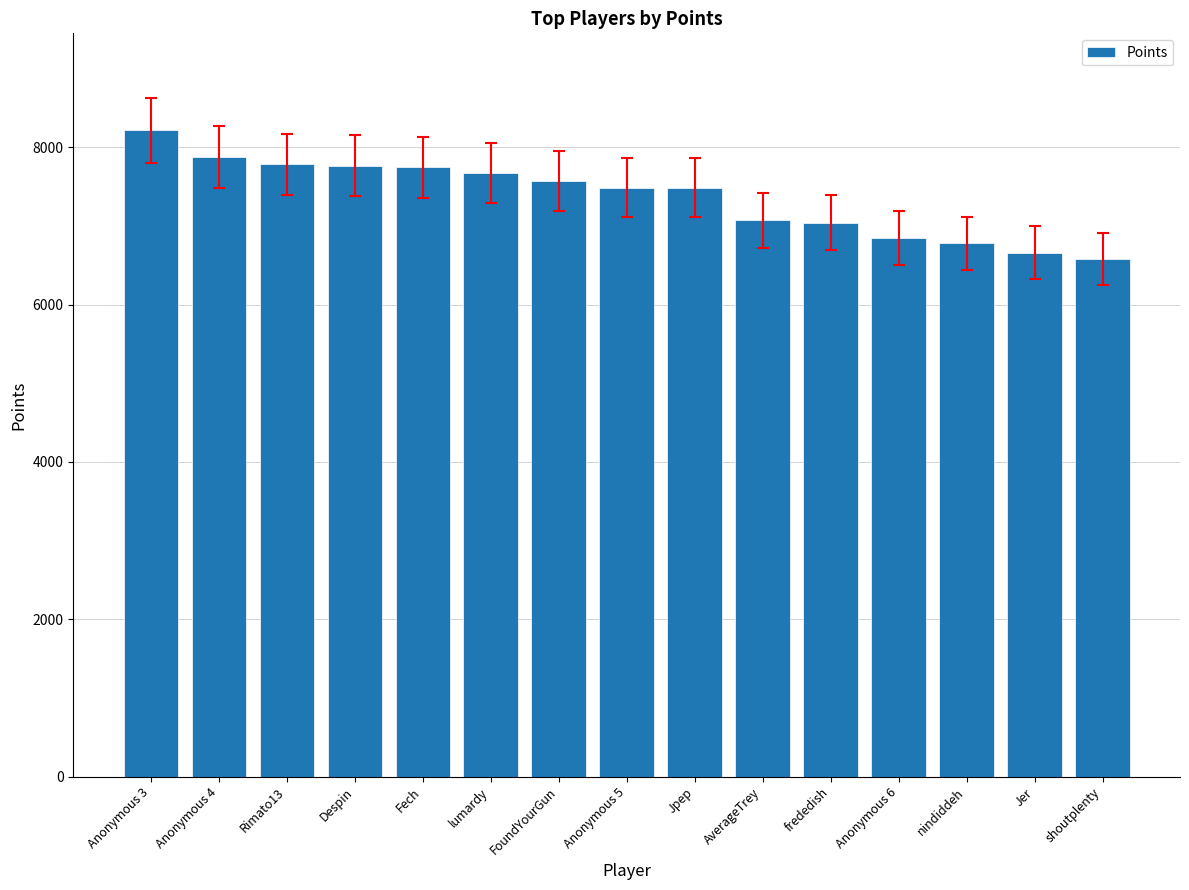

The value at shoutplenty is 6579. True or false?

True